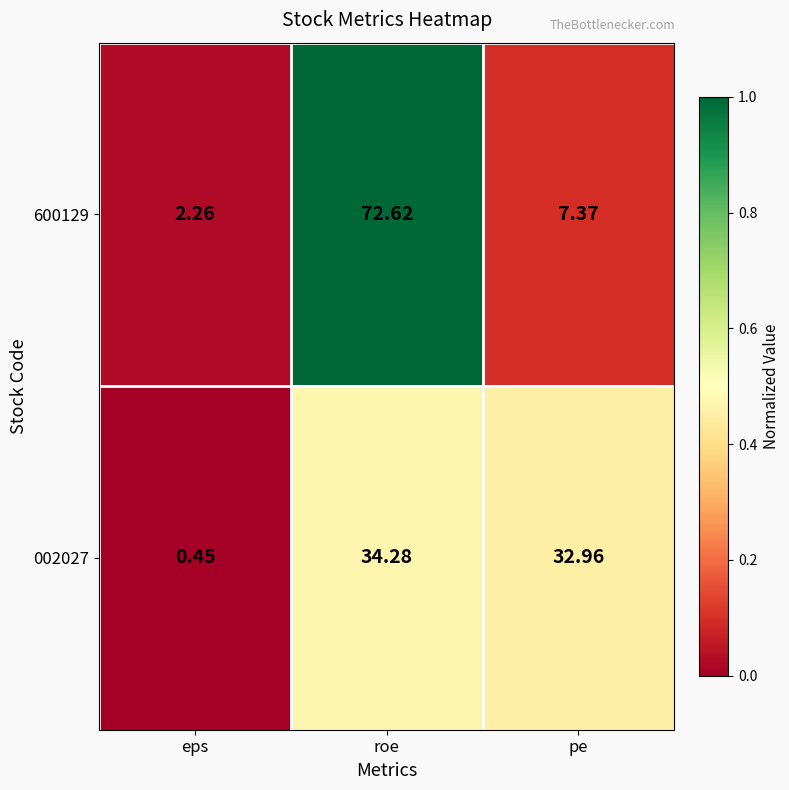

Which series has the largest total across all categories?

600129